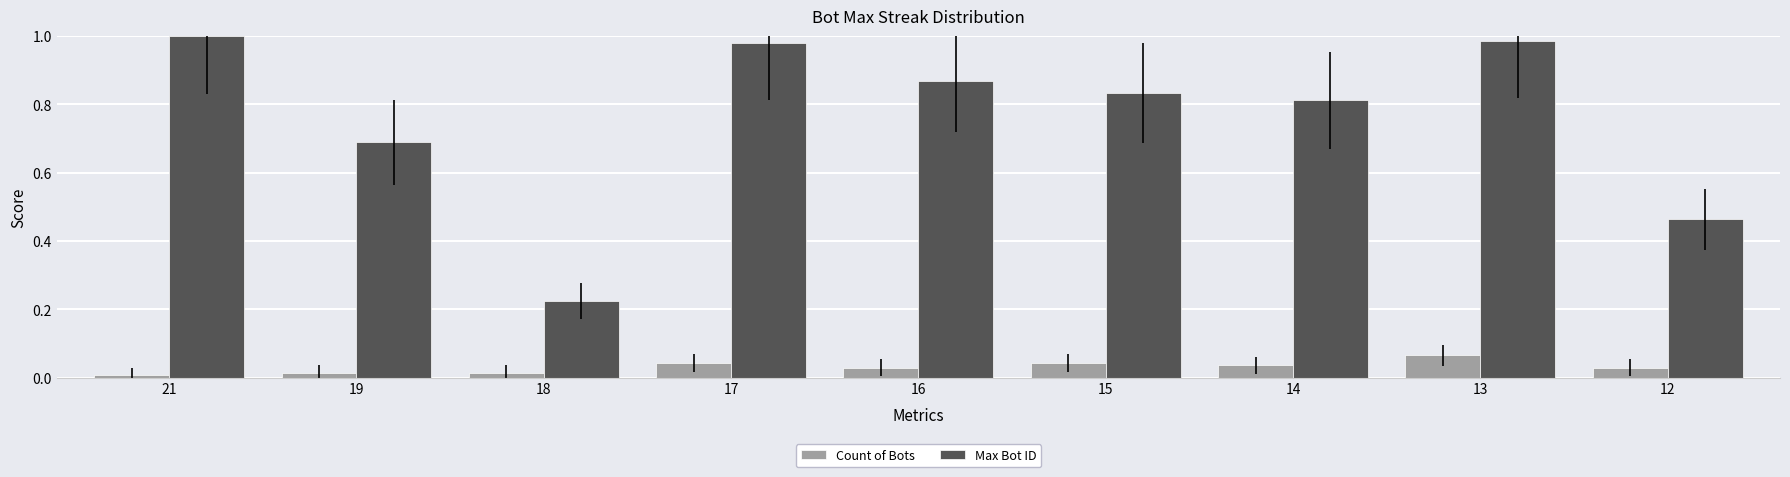

True or false: Count of Bots has a value of 0.0 at 16.

True